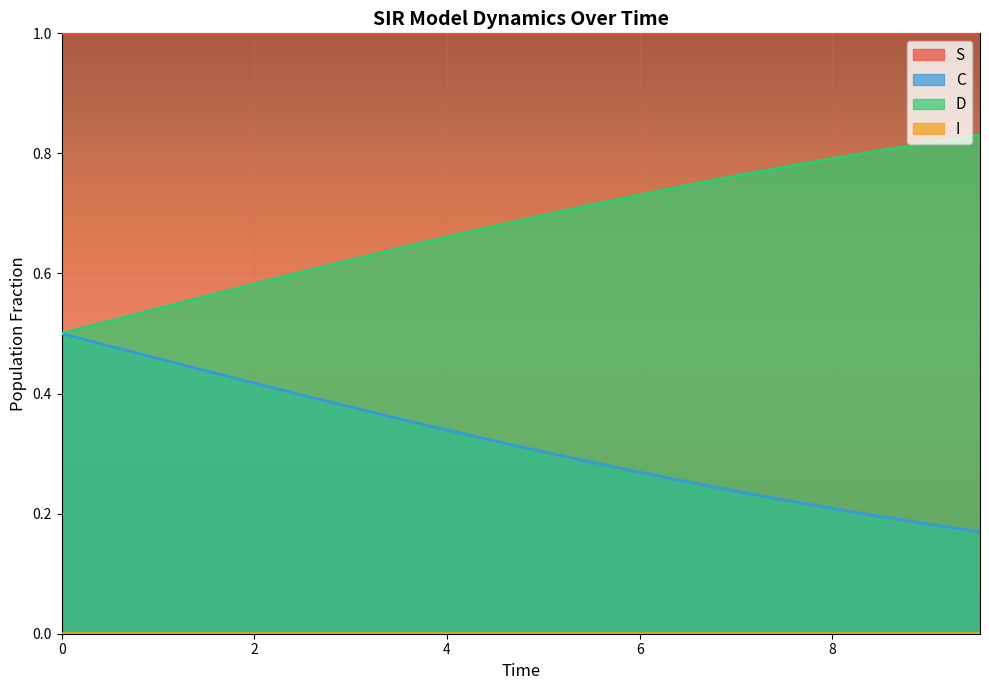

True or false: S has a value of 1.0 at 2.508361204013378.

True